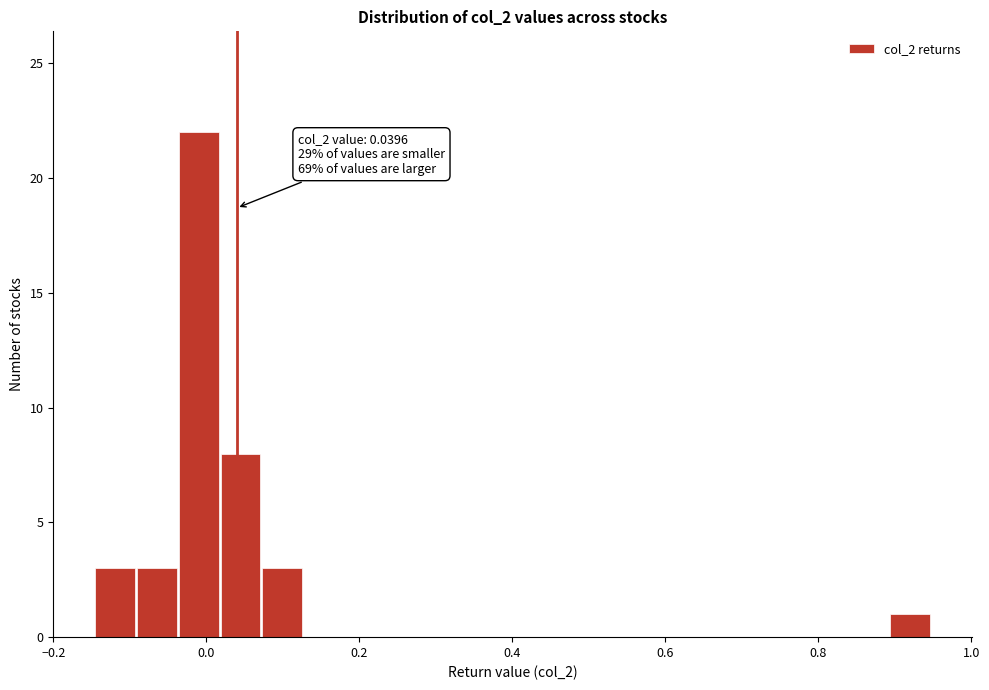

Around what value on the x-axis is the tallest bar? Give the approximate position of its centre, as read against the axis.

-0.02